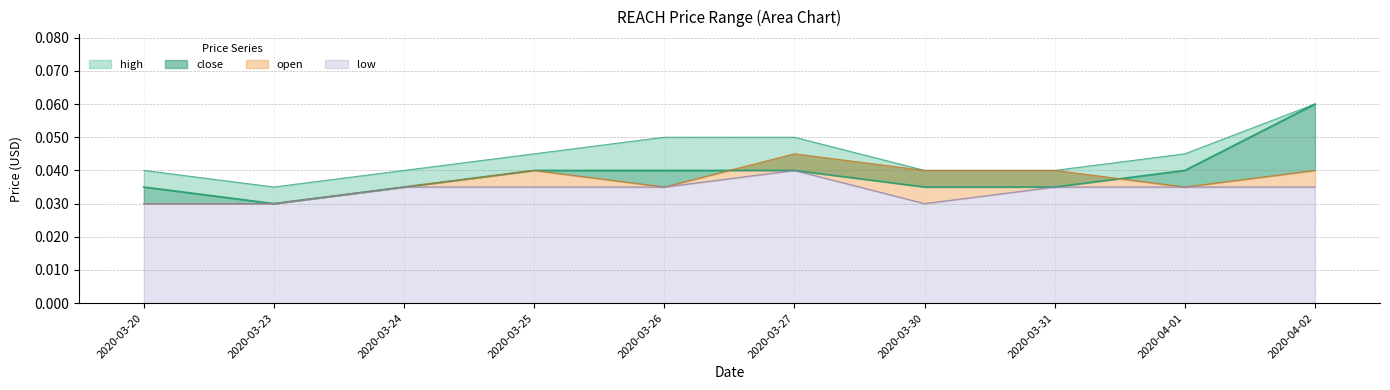

Reading left to right, what are all the values shown in this chart?

high: 0.0	0.0	0.0	0.0	0.1	0.1	0.0	0.0	0.0	0.1
close: 0.0	0.0	0.0	0.0	0.0	0.0	0.0	0.0	0.0	0.1
open: 0.0	0.0	0.0	0.0	0.0	0.0	0.0	0.0	0.0	0.0
low: 0.0	0.0	0.0	0.0	0.0	0.0	0.0	0.0	0.0	0.0